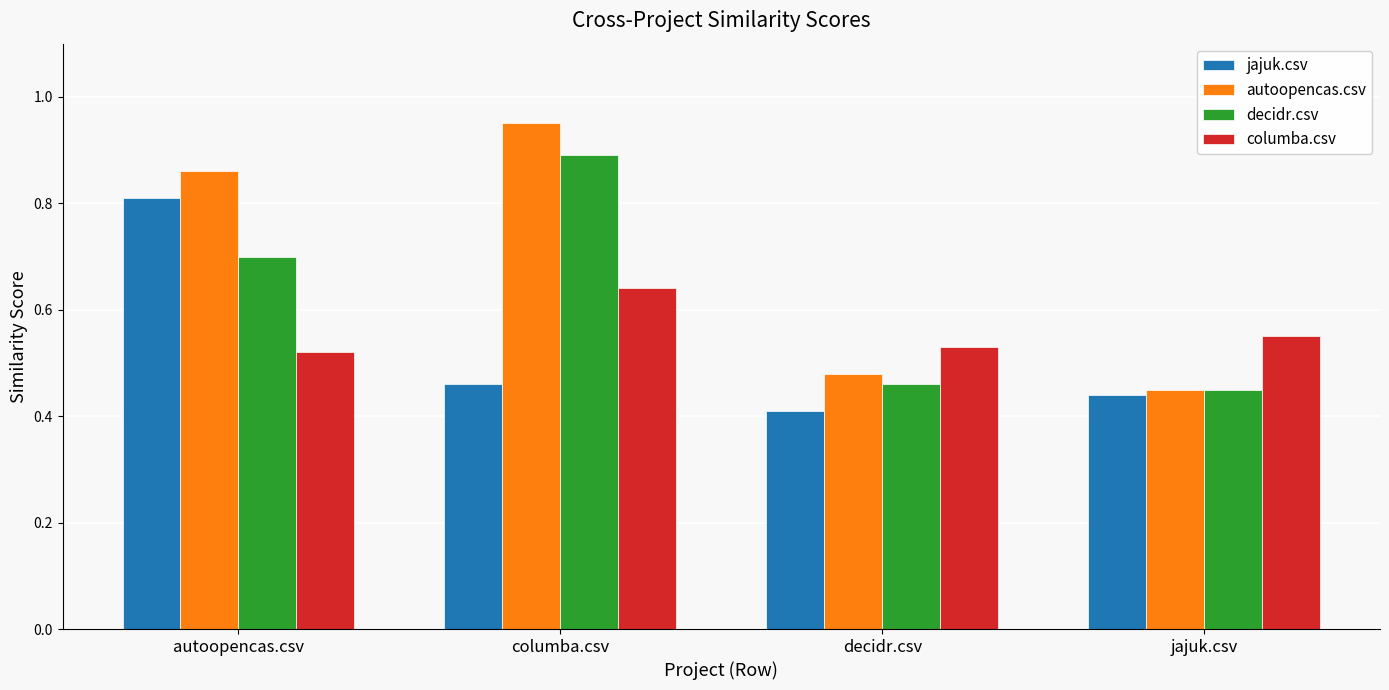

What are all the series names shown in the legend?

jajuk.csv, autoopencas.csv, decidr.csv, columba.csv